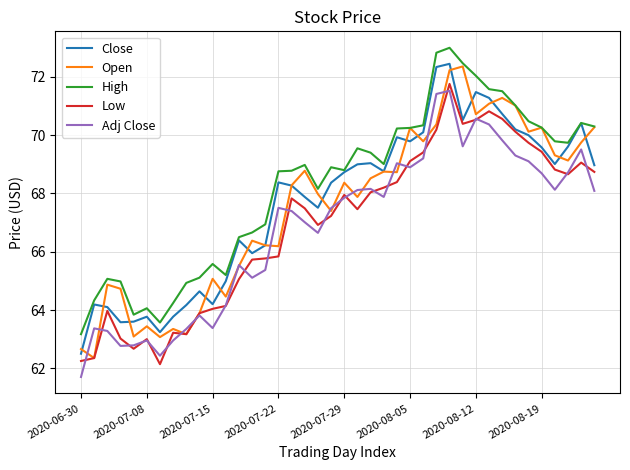

True or false: High and Low intersect in this chart.

False